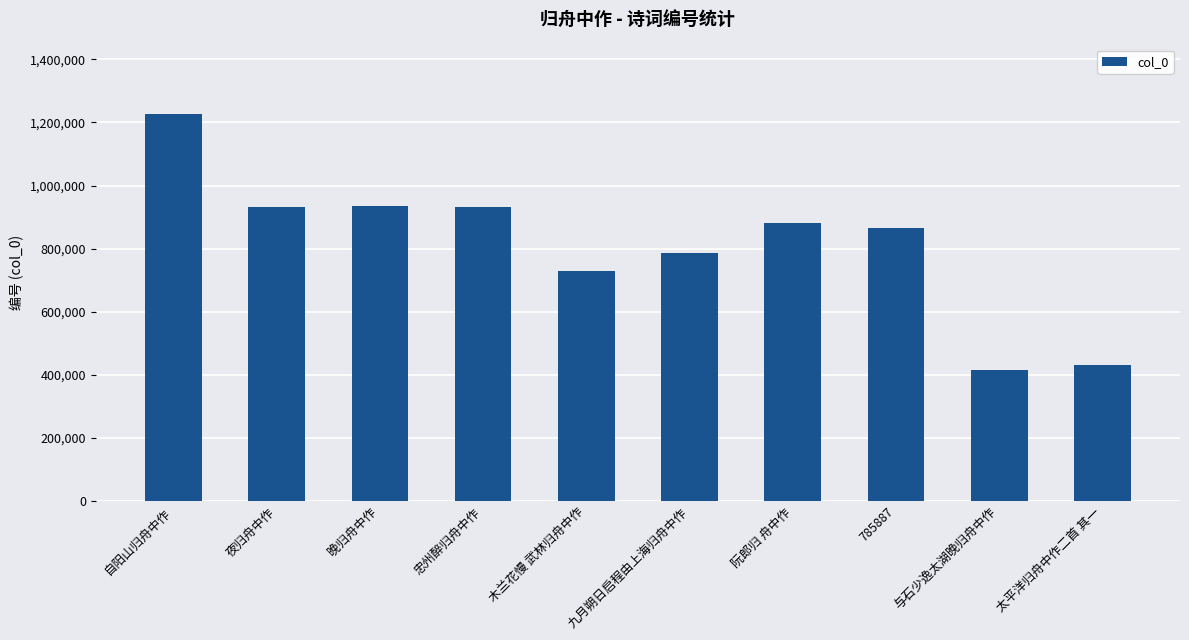

Approximately how many times larger is the value at 夜归舟中作 compared to 木兰花慢 武林归舟中作?

1.3